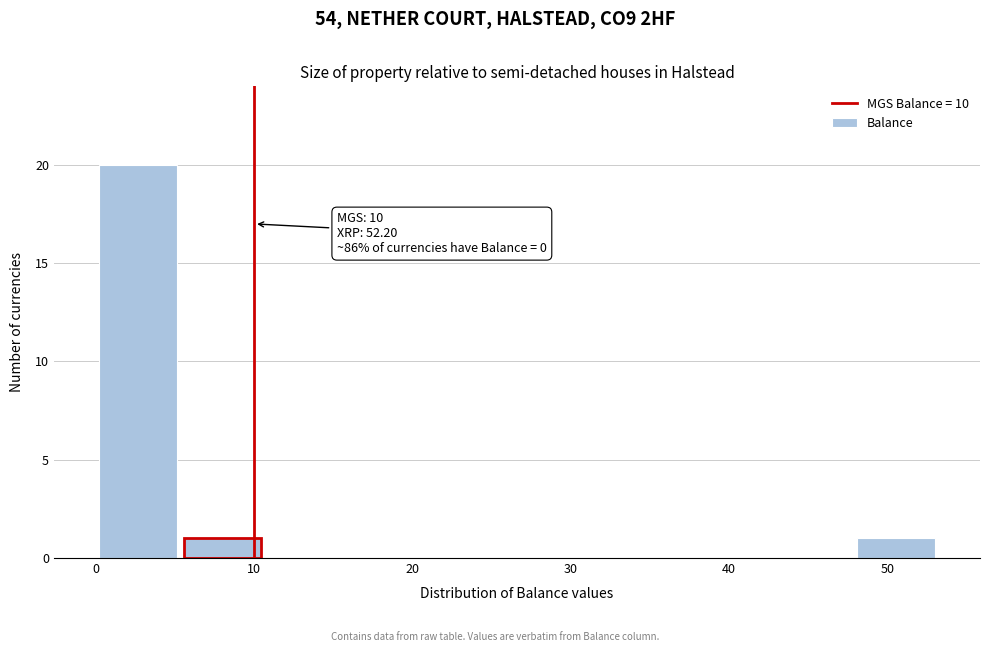

Which range on the x-axis has the tallest bar?

0 to 5